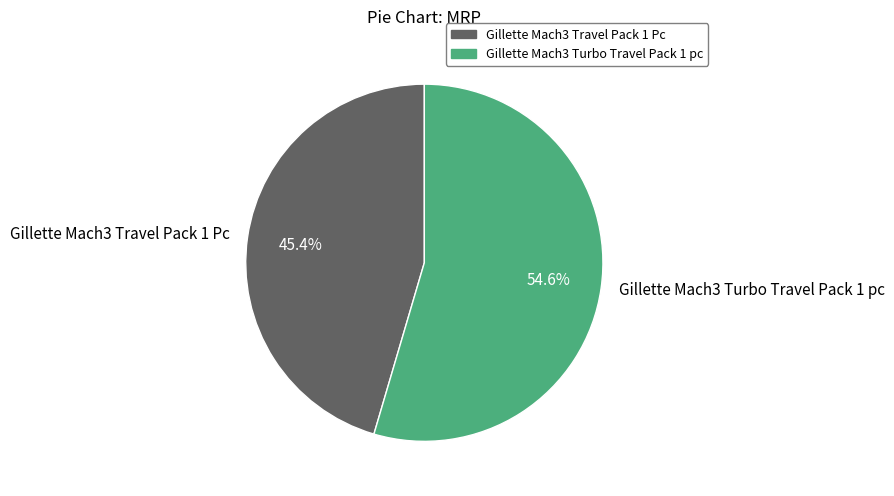

How many slices are in this pie chart?

2